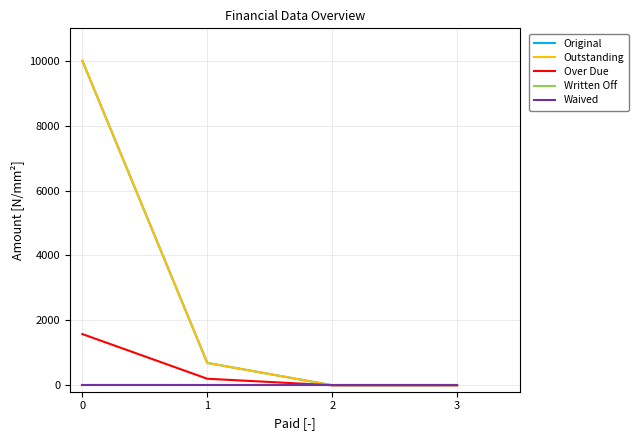

True or false: Over Due and Written Off intersect in this chart.

False